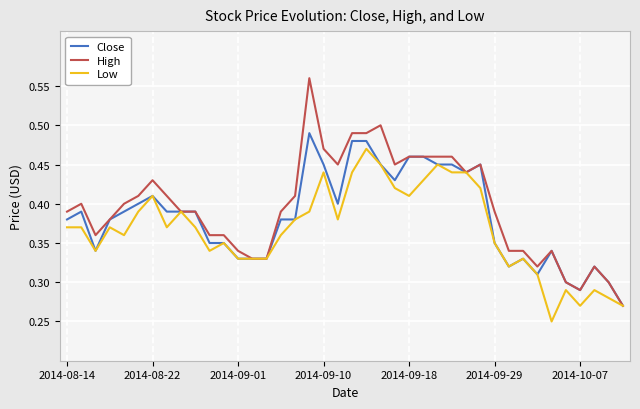

Which series has the largest range (max minus min)?

High